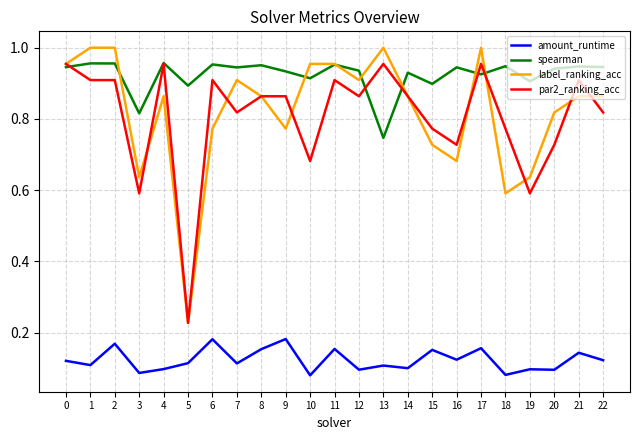

At which label does spearman reach its minimum?

13